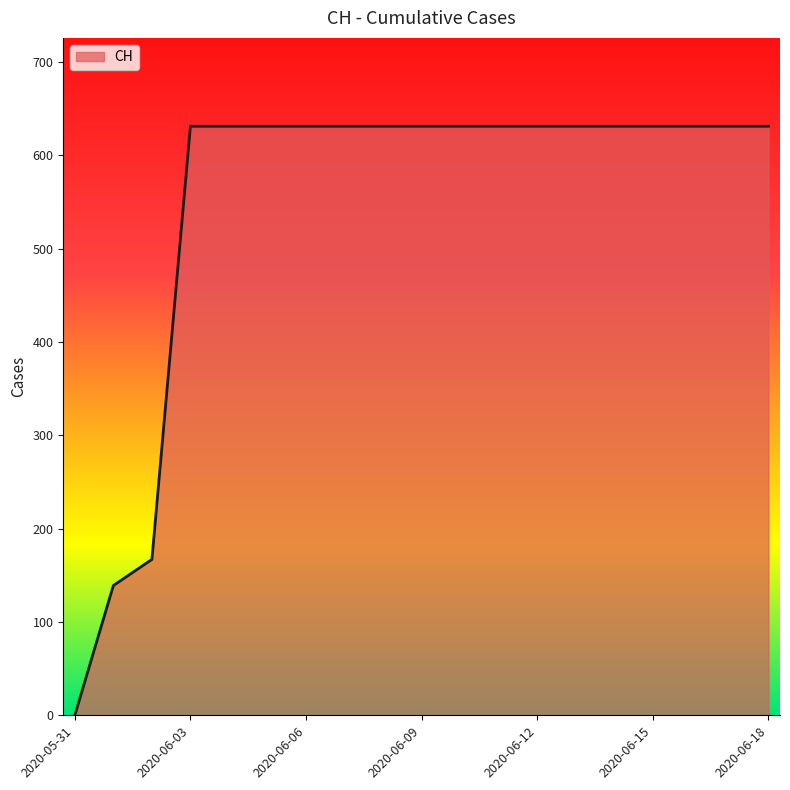

What is the difference between the maximum and minimum values?

631